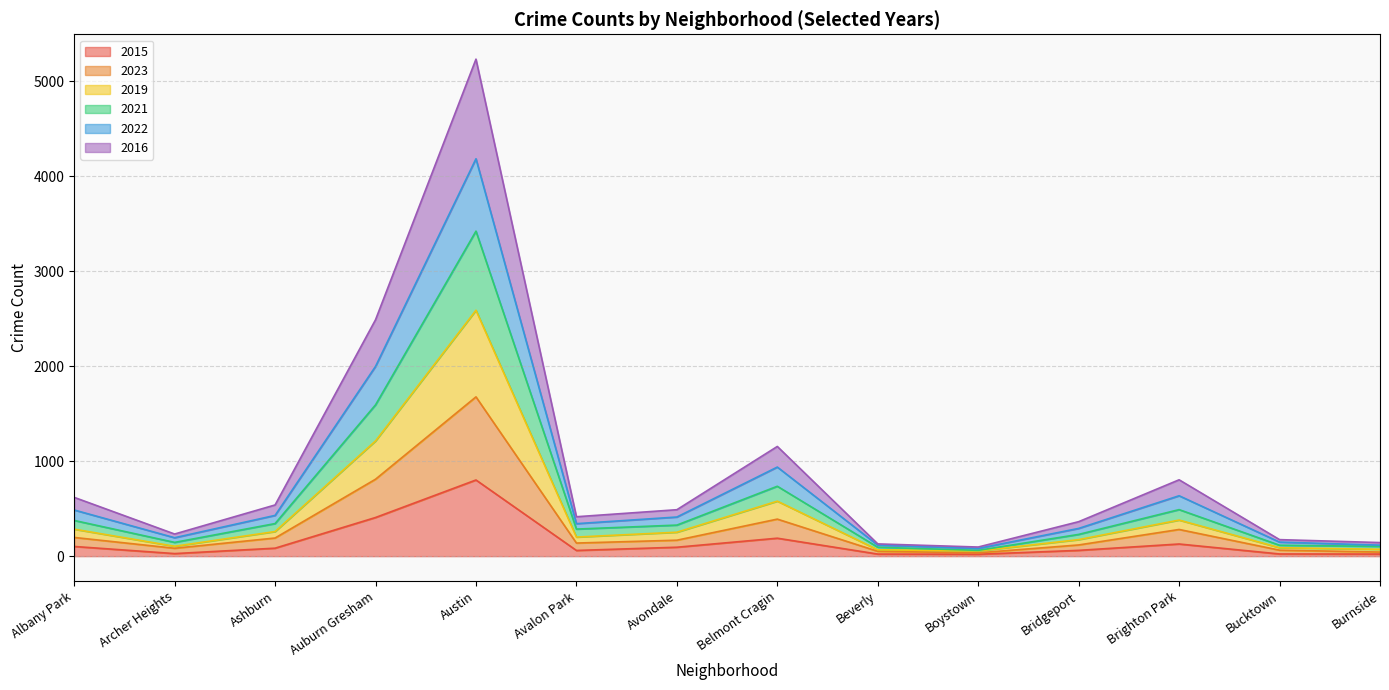

What is the label of the 4th point from the left?

Auburn Gresham